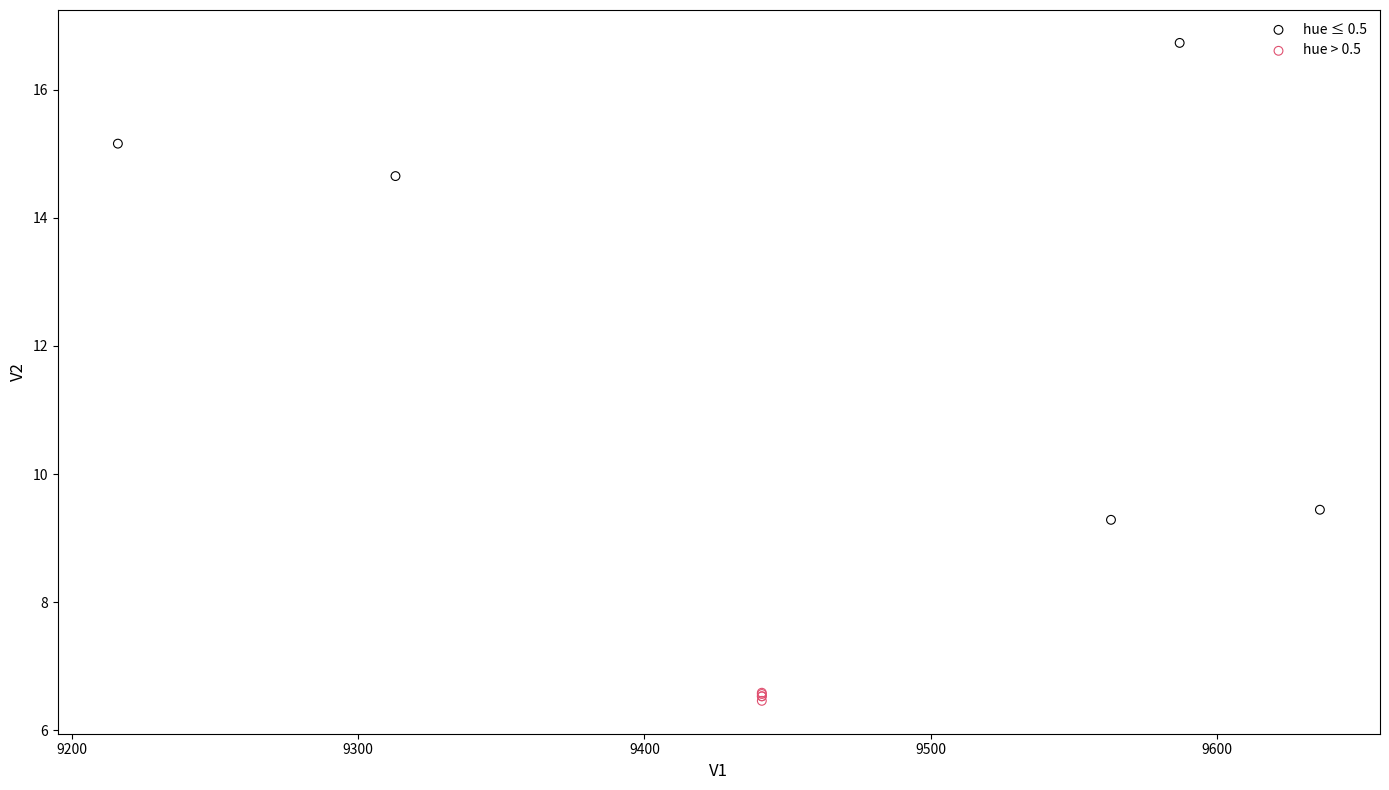

Which series contains the highest Y value?

hue ≤ 0.5